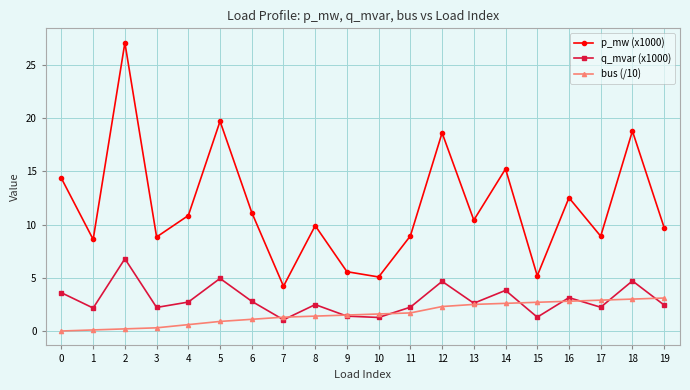

True or false: p_mw (x1000) has more than 1 points higher than both neighbors.

True